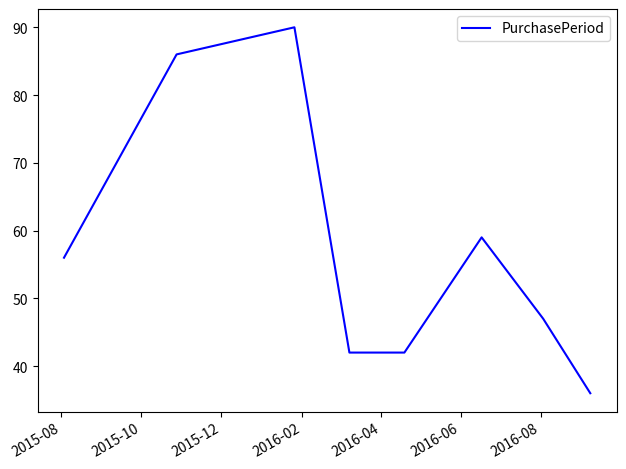

What is the difference between the maximum and minimum values?

54